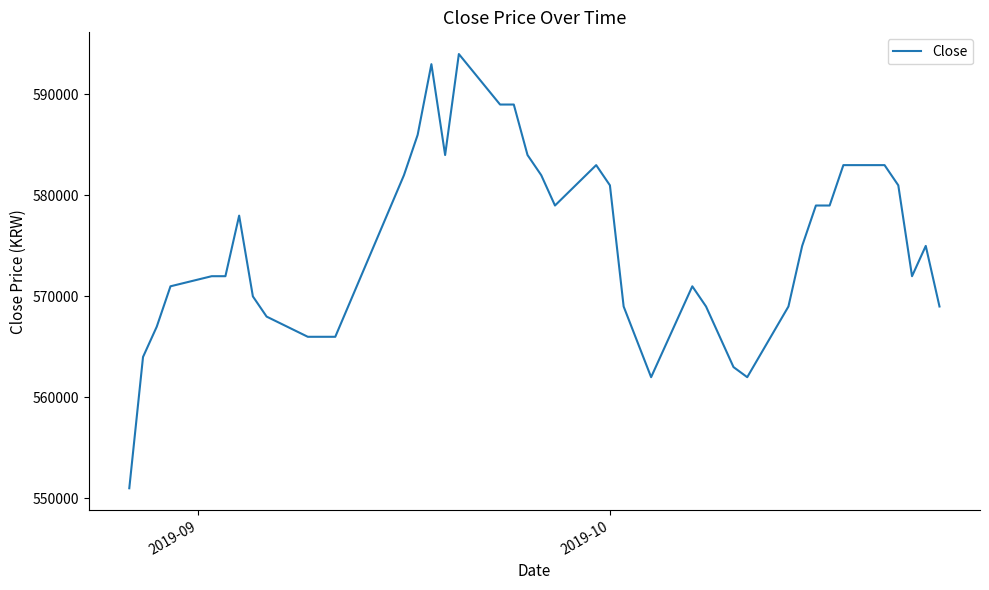

What is the smallest value displayed?

551000